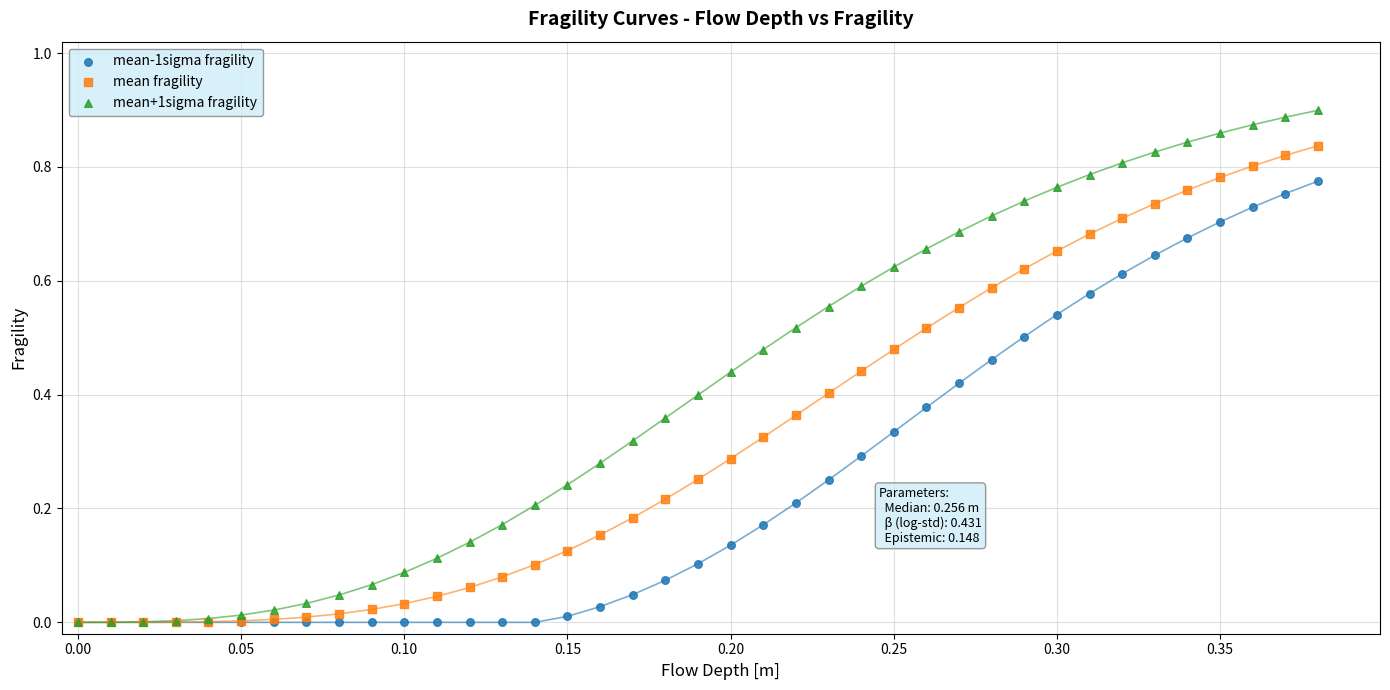

Which series has the widest spread of Y values?

mean+1sigma fragility